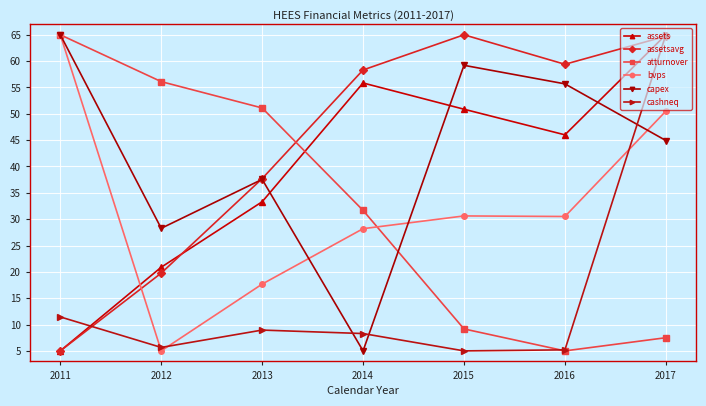

What is the spread (max minus min) of values at 2012?

51.1